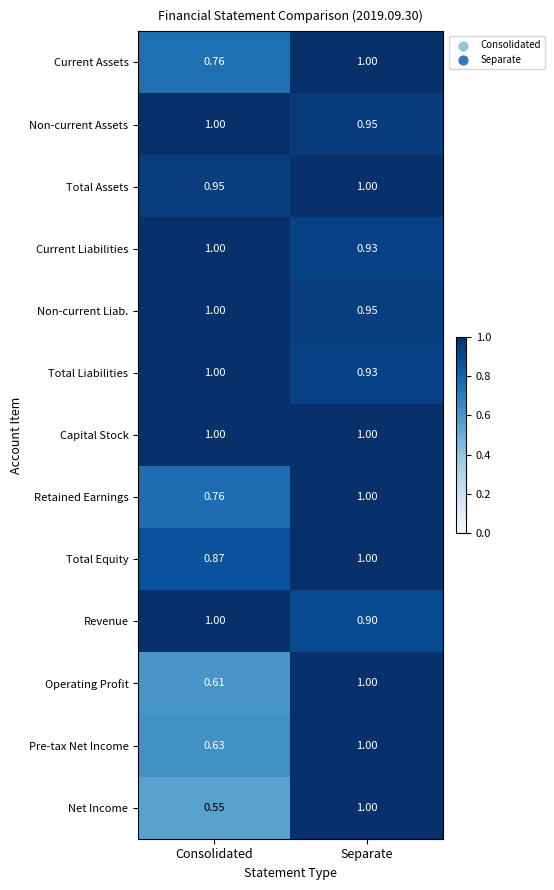

At which label is Retained Earnings closest to 0?

Consolidated